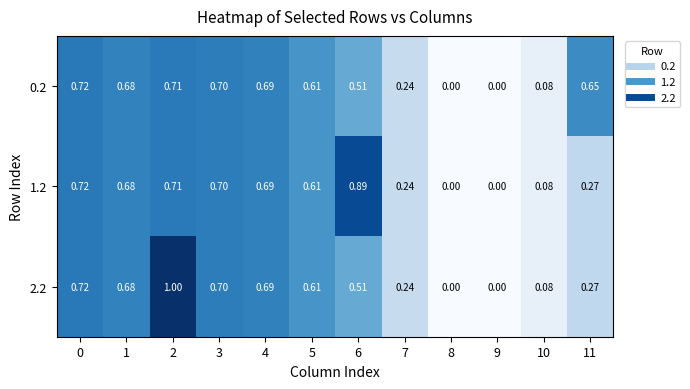

Which category has the highest value across all series?

2